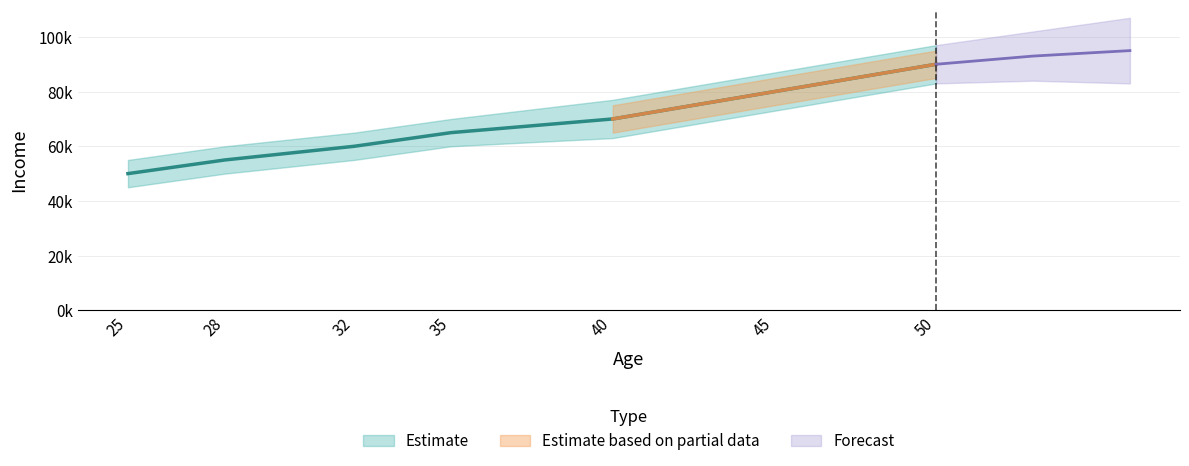

Where does the income_upper series first go above 70000?

40